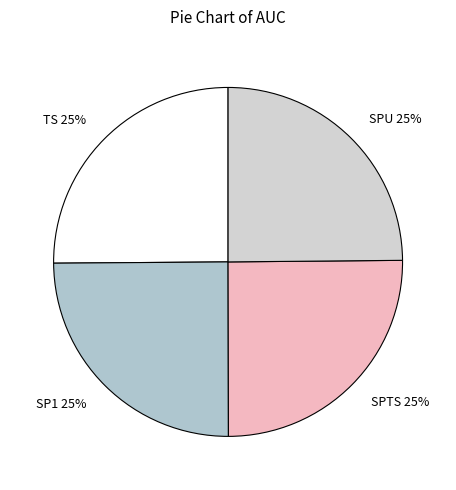

Does TS represent more than half of the total?

No